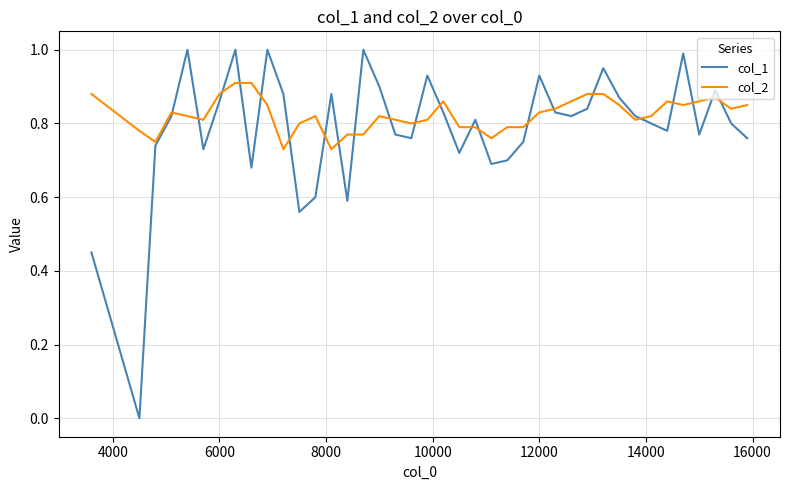

What is the highest value of the col_1 series?

1.0